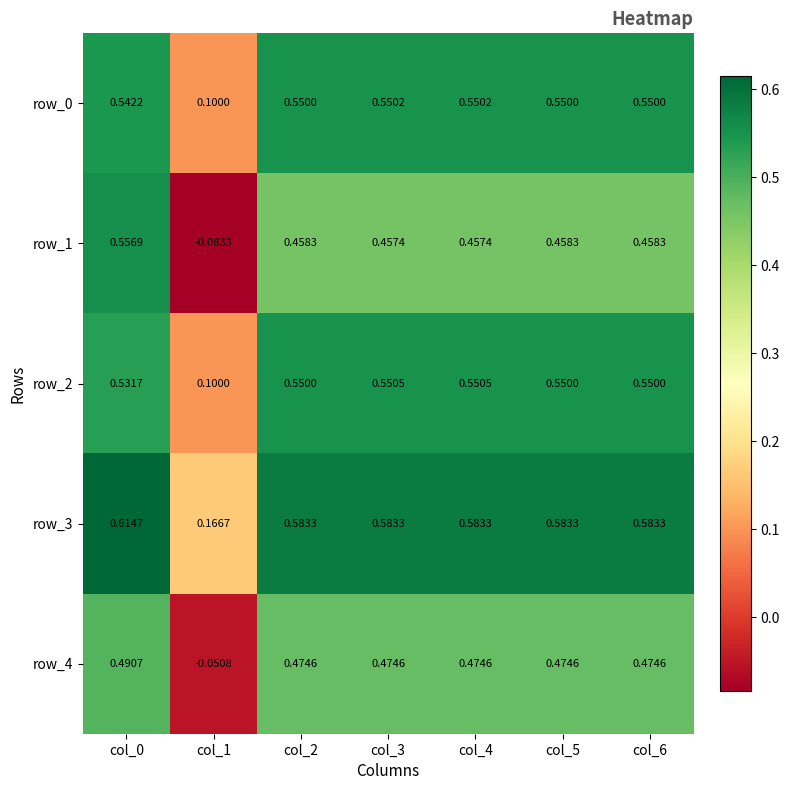

Is the value of row_4 at col_2 greater than the value of row_2 at col_1?

Yes